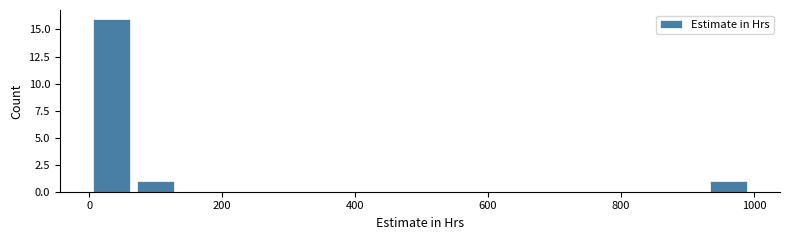

Read against the x-axis, roughly where is the centre of the tallest bar?

40